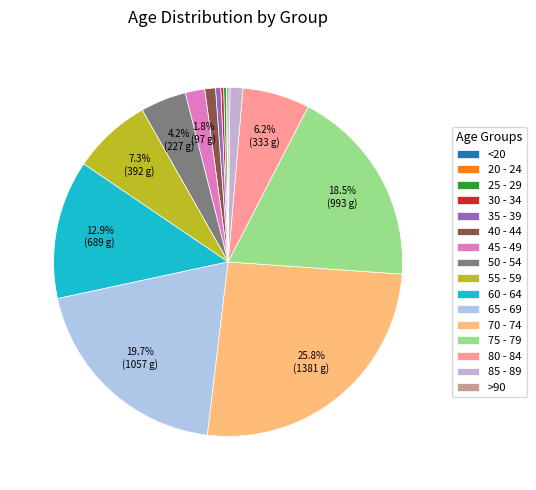

Count the number of slices in the pie.

16